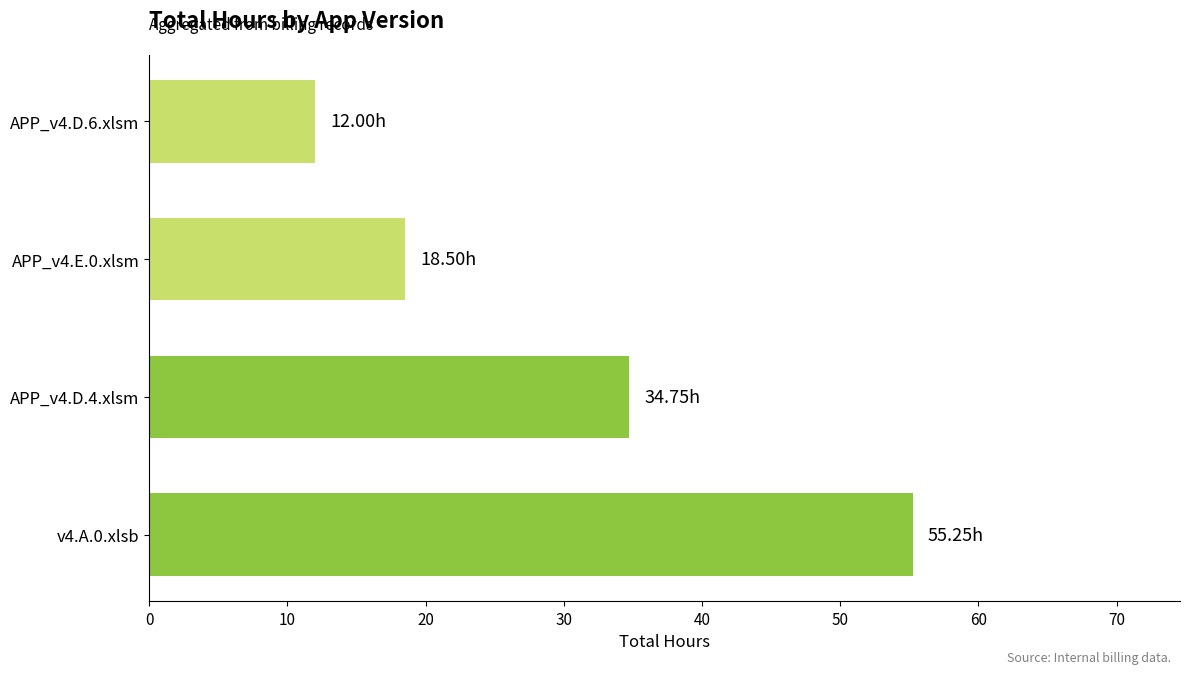

How many values exceed 34?

2